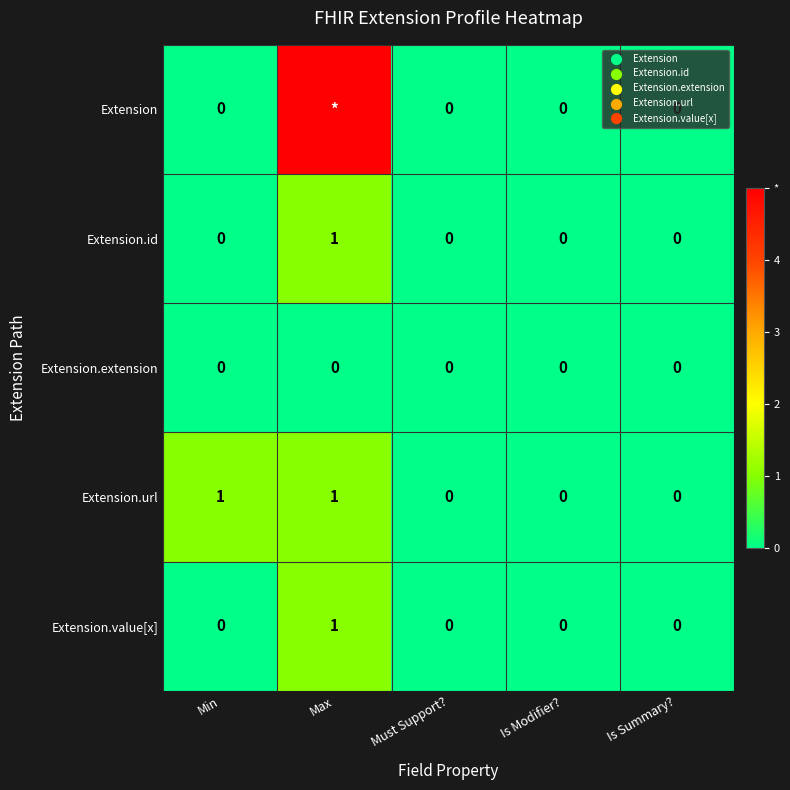

How many series are shown in this chart?

5